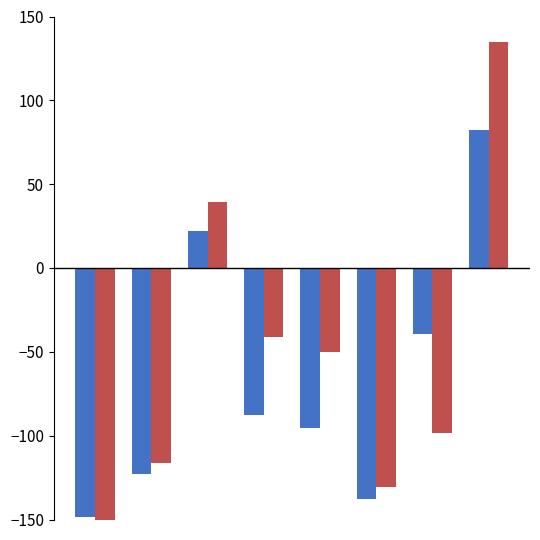

What is the maximum value shown in the chart?

134.6